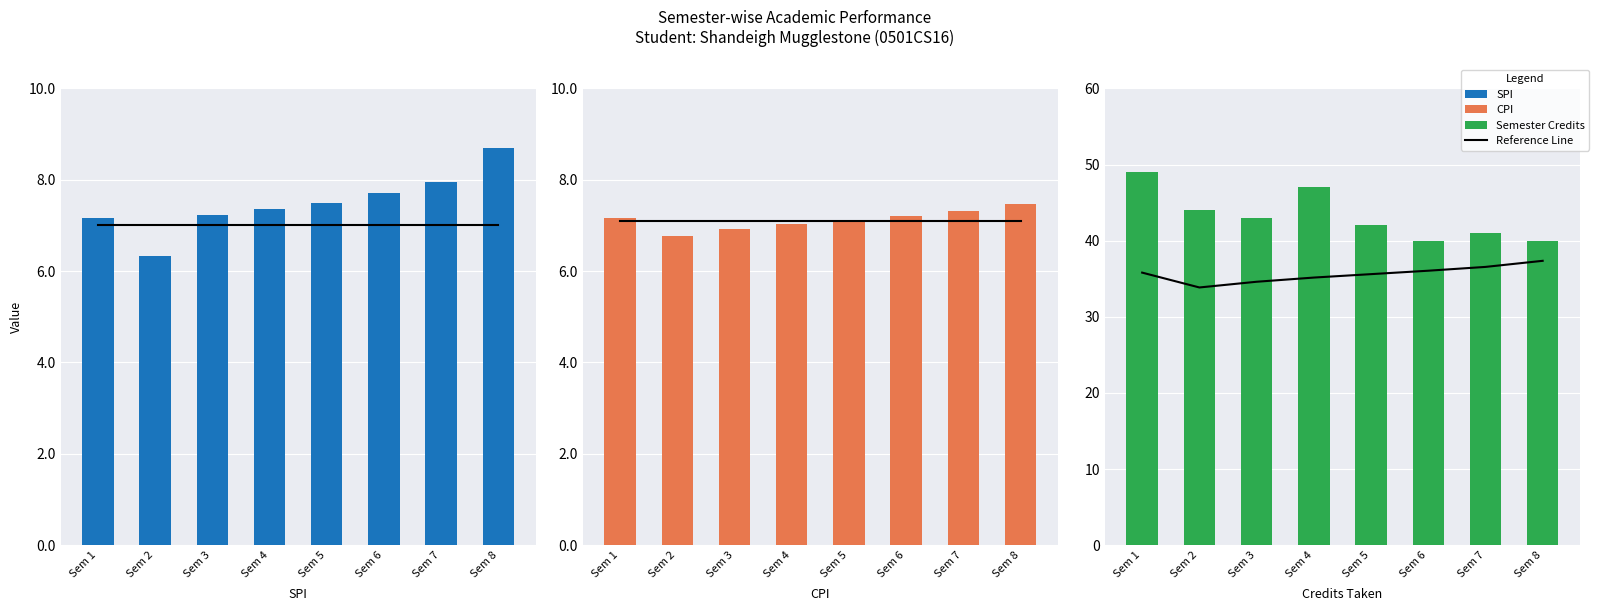

Are the bars grouped side by side (vs. stacked)?

Yes